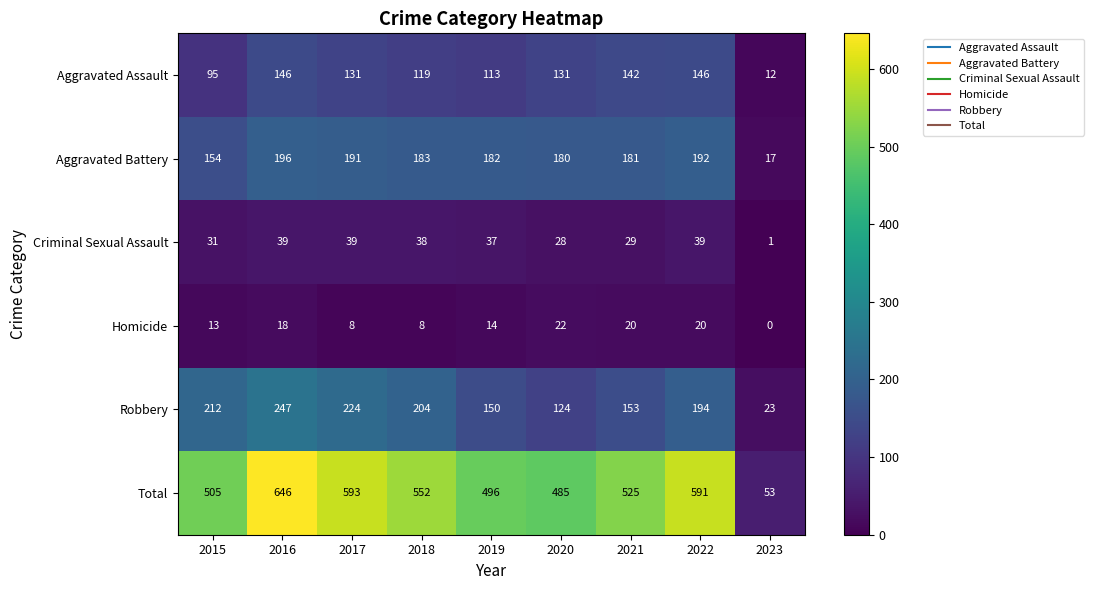

The value of Homicide at 2022 is 29. True or false?

False